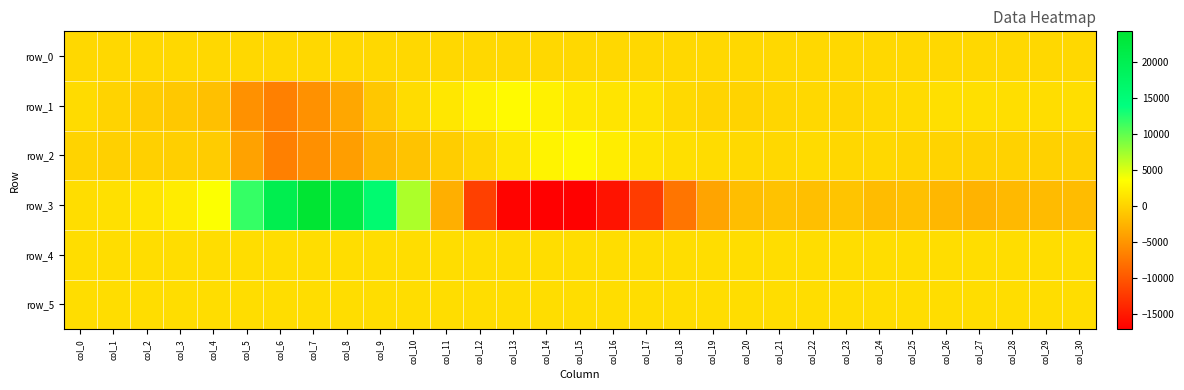

Which series has the largest range (max minus min)?

row_3